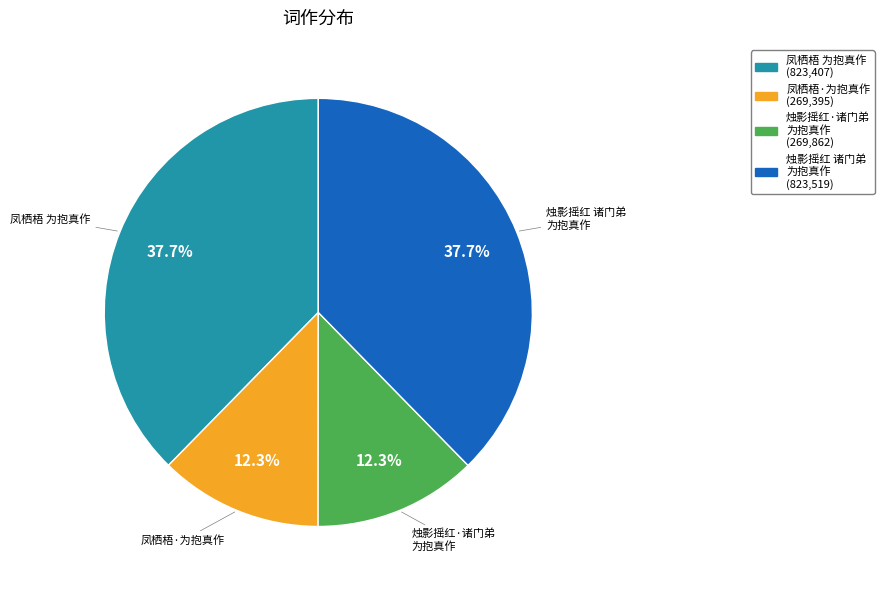

Does any single category account for the majority?

No